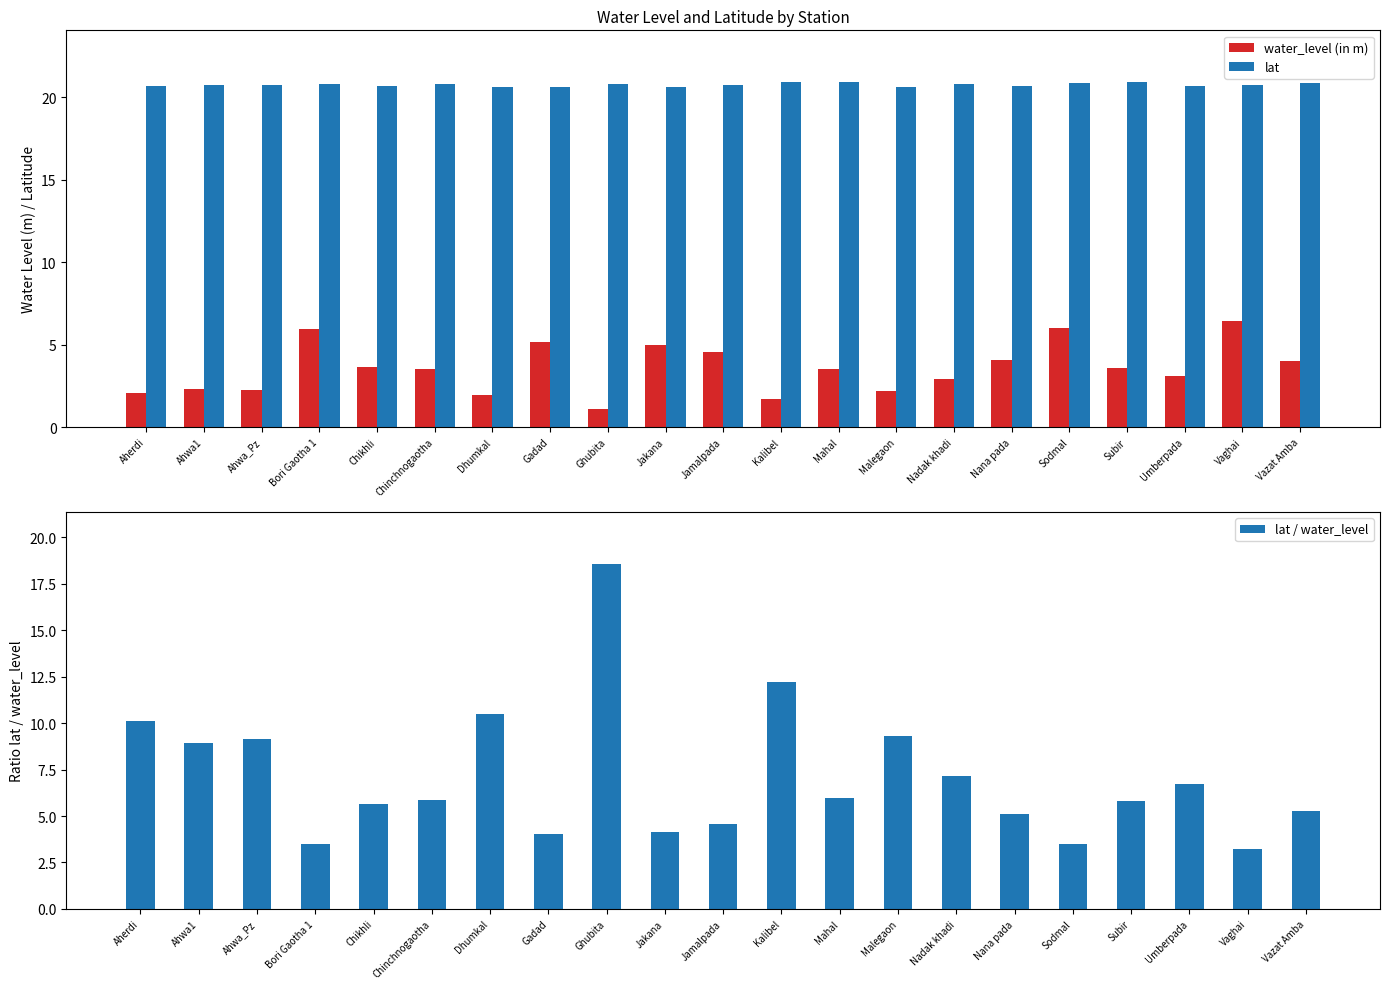

Between Sodmal and Subir, which is larger?

Sodmal